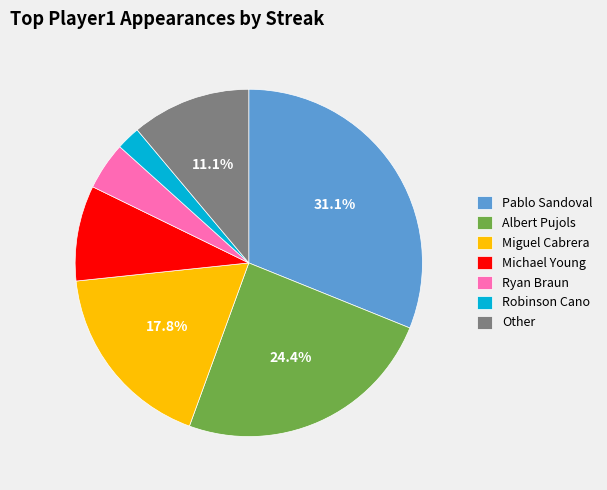

To the nearest percent, what percentage of the pie is Pablo Sandoval?

31%